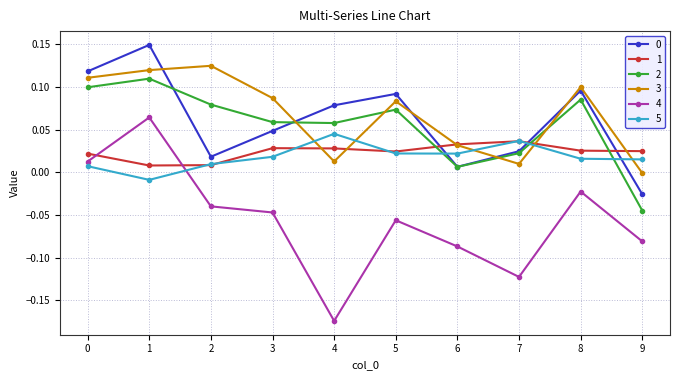

Which category has the lowest value in the 5 series?

1